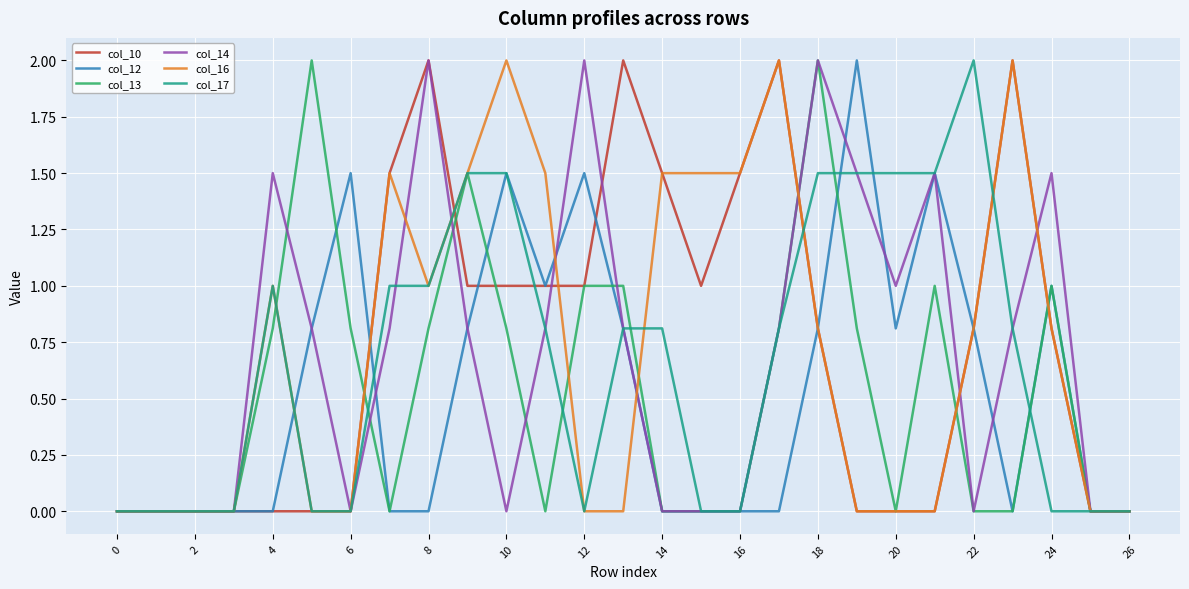

What is the sum of all col_10 values?

19.9